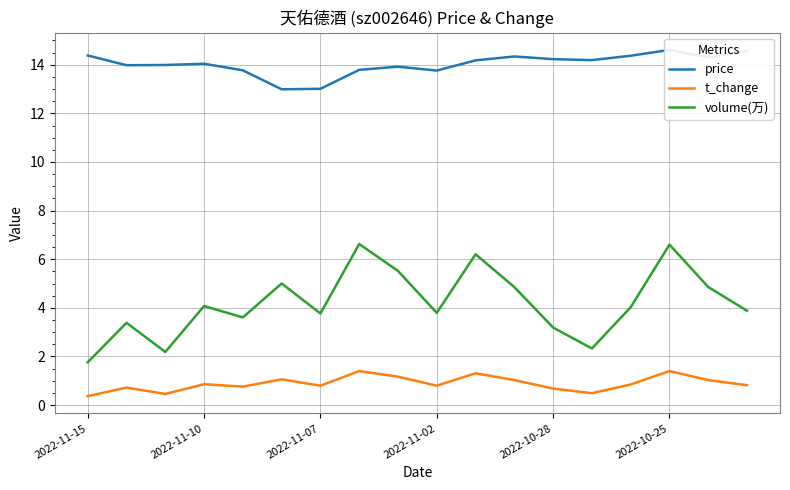

The value of volume(万) at 14 is 1.4. True or false?

False